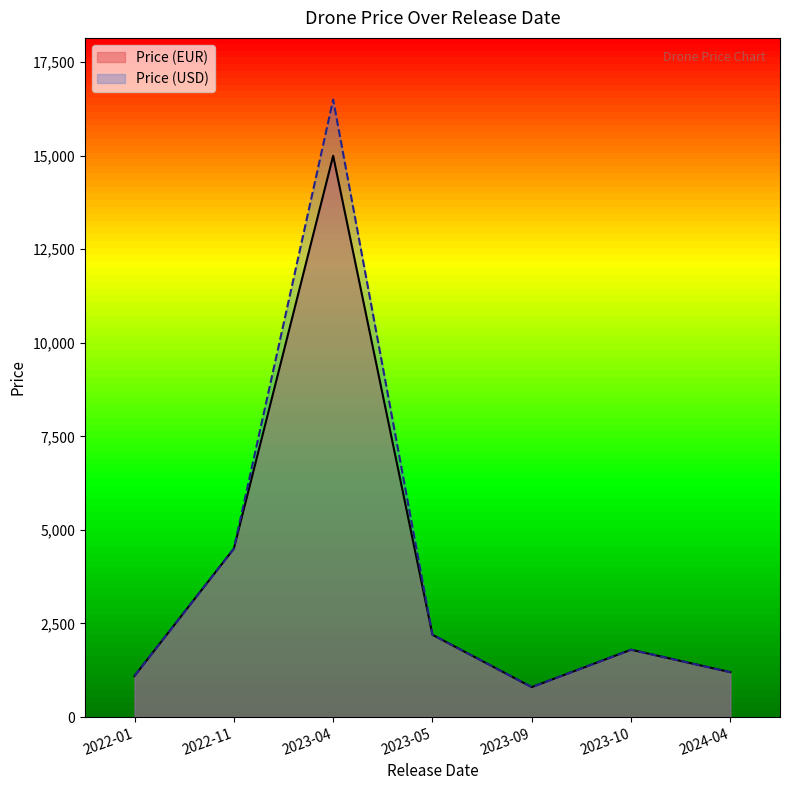

Which series has the largest total across all categories?

Price (USD)